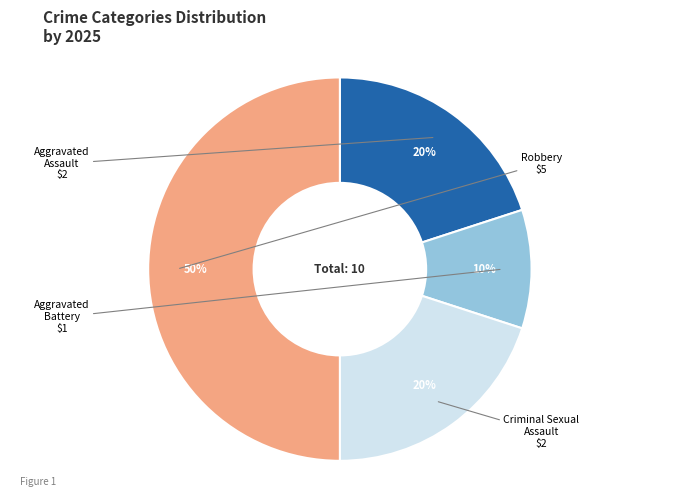

To the nearest percent, what is the difference between the largest and smallest slice percentages?

40%